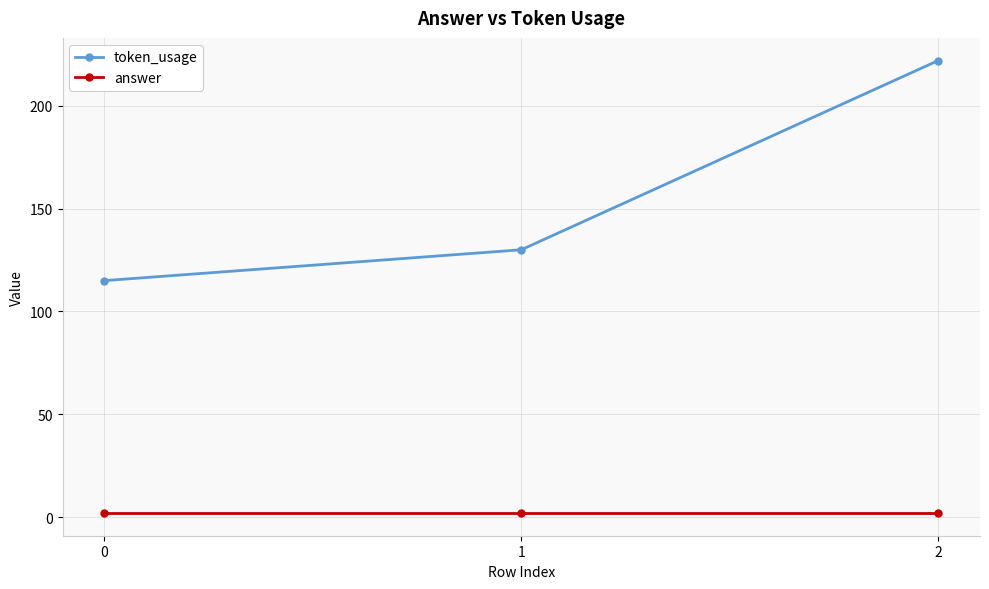

Reading left to right, what are all the values shown in this chart?

token_usage: 115	130	222
answer: 2	2	2